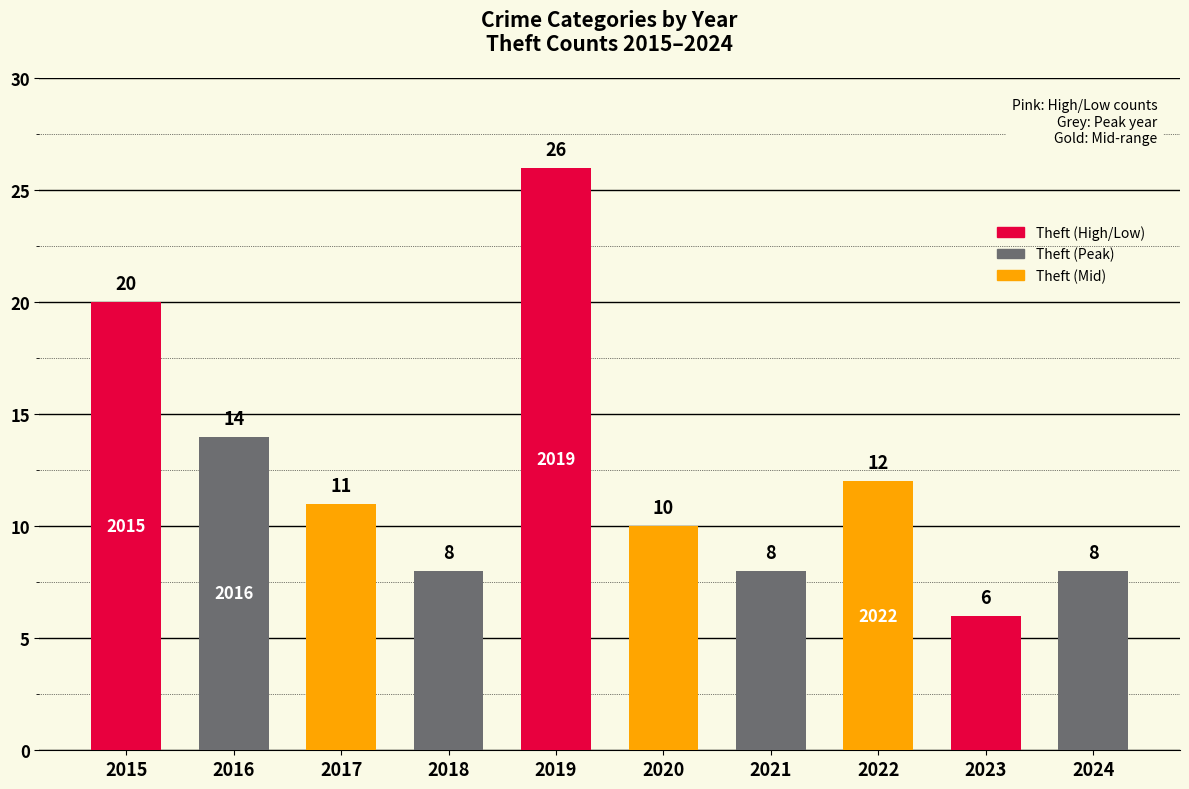

At which label is the value closest to 16?

2016